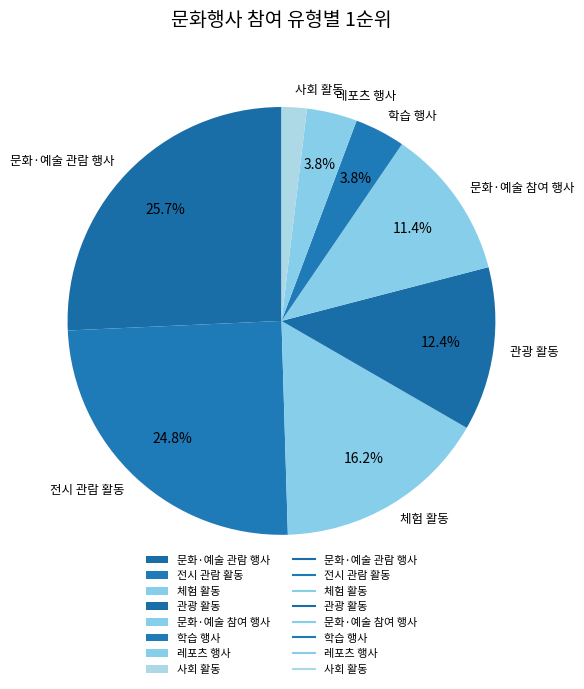

To the nearest percent, what percentage of the pie is 학습 행사?

4%